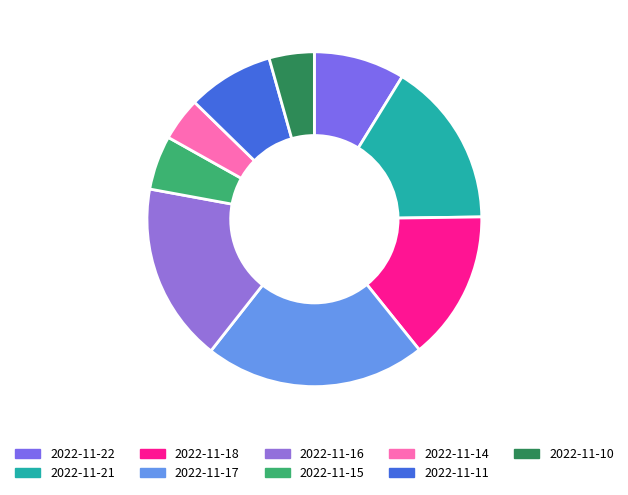

Count the number of slices in the pie.

9